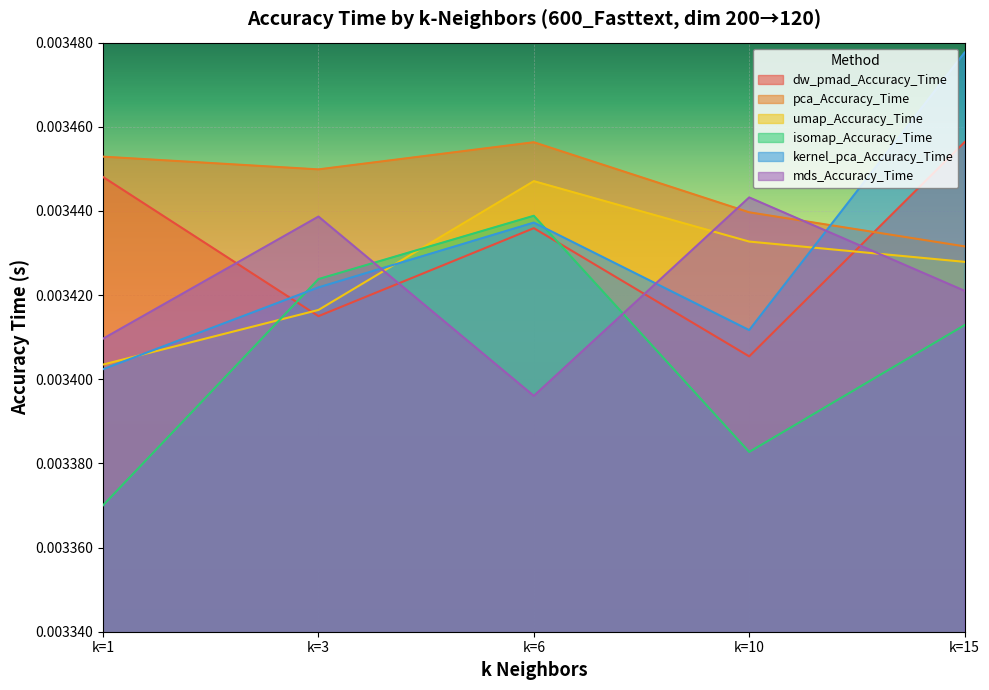

List the series in order of their peak value, highest first.

kernel_pca_Accuracy_Time, dw_pmad_Accuracy_Time, pca_Accuracy_Time, umap_Accuracy_Time, mds_Accuracy_Time, isomap_Accuracy_Time